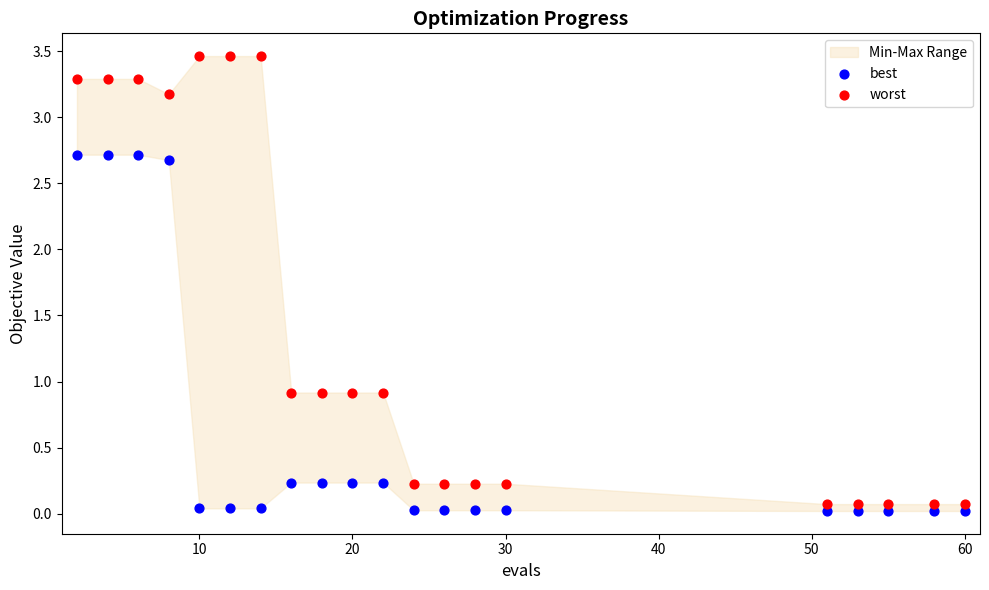

Which series reaches the minimum Y coordinate?

best